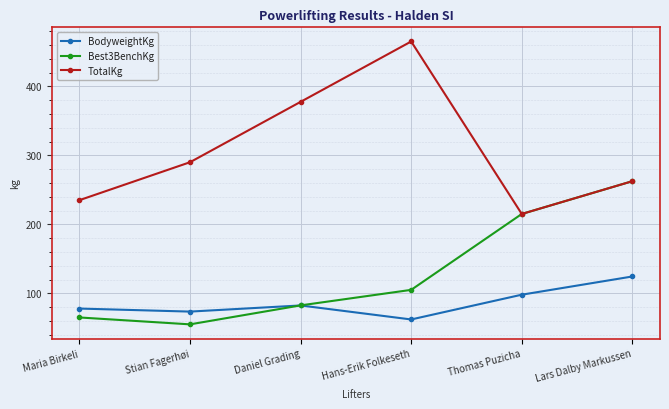

What is the total value across all series at Thomas Puzicha?

528.0